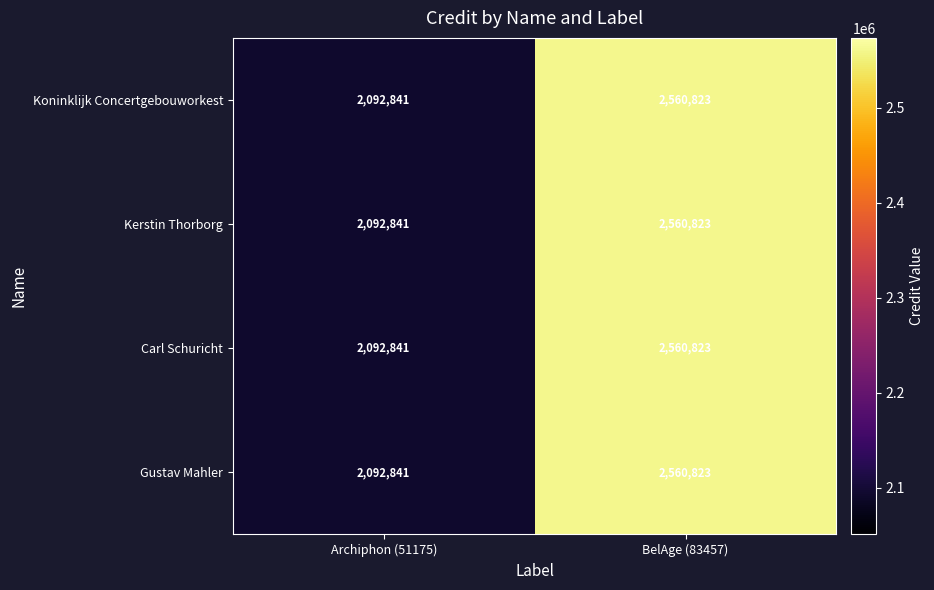

What is the maximum value shown in the chart?

2560823